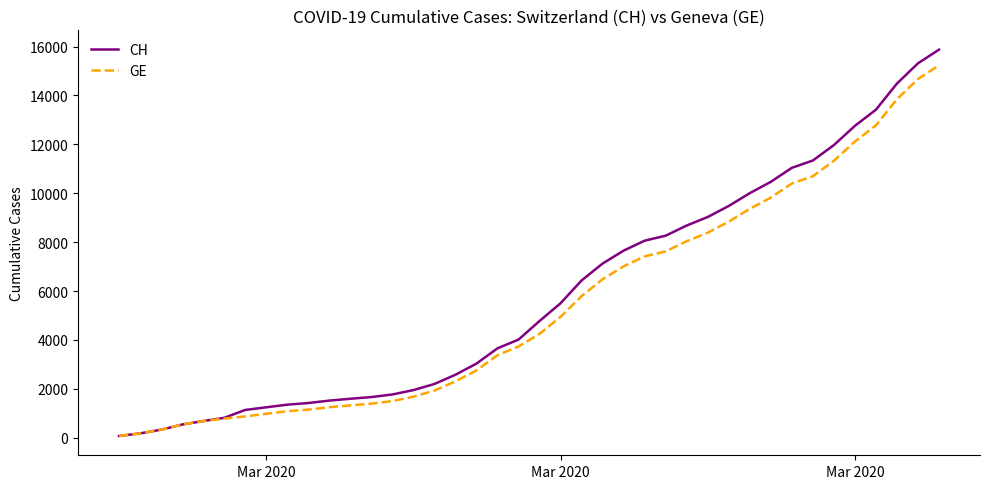

Is this an area chart (filled region under the line)?

No